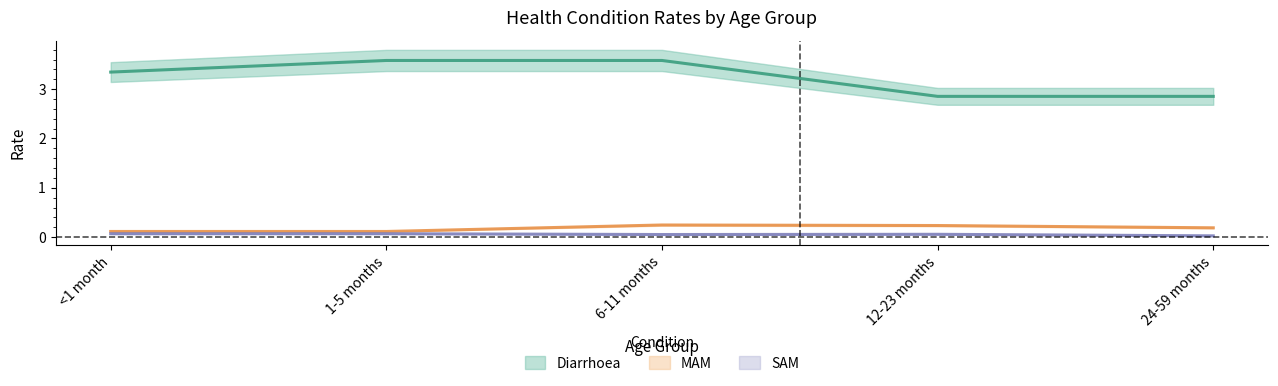

What are all the series names shown in the legend?

Diarrhoea, MAM, SAM